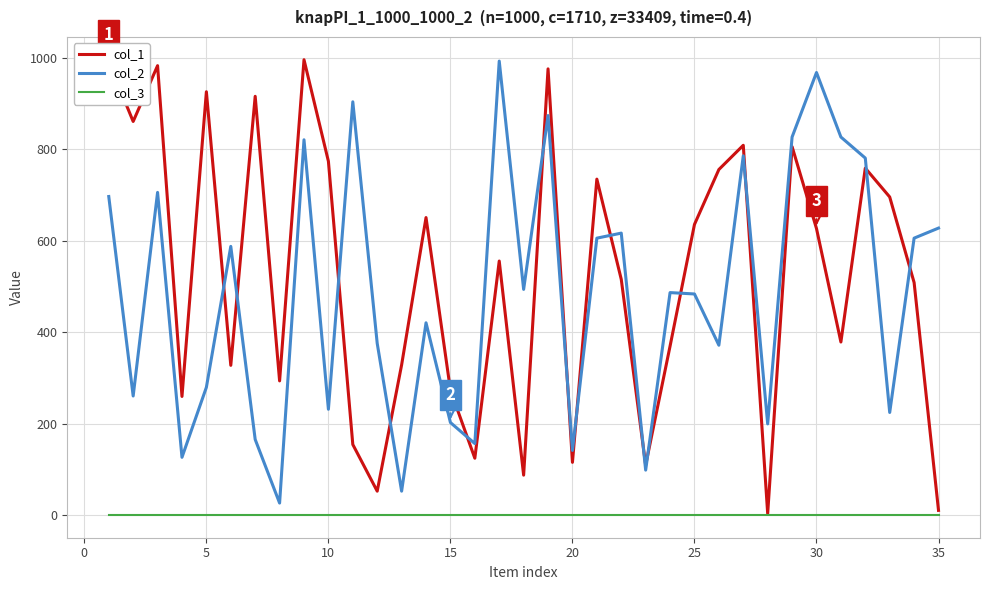

What is the lowest value of the col_3 series?

1